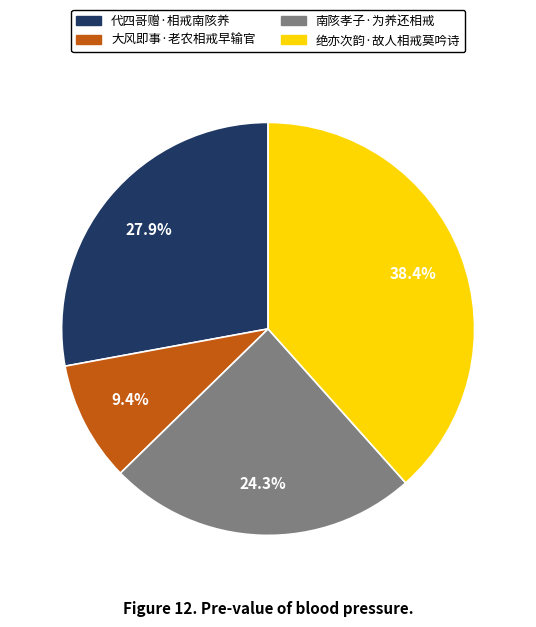

Does 绝亦次韵·故人相戒莫吟诗 account for over 50% of the chart?

No